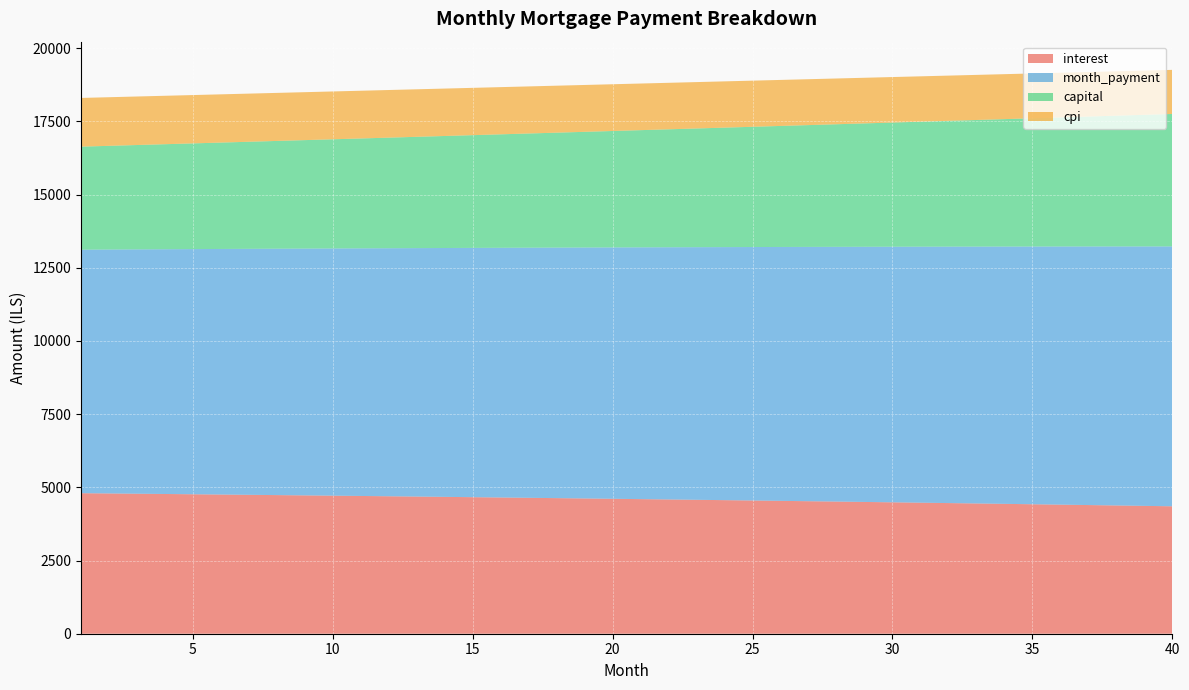

What is the sum of the interest values at 40 and 36?

8760.8